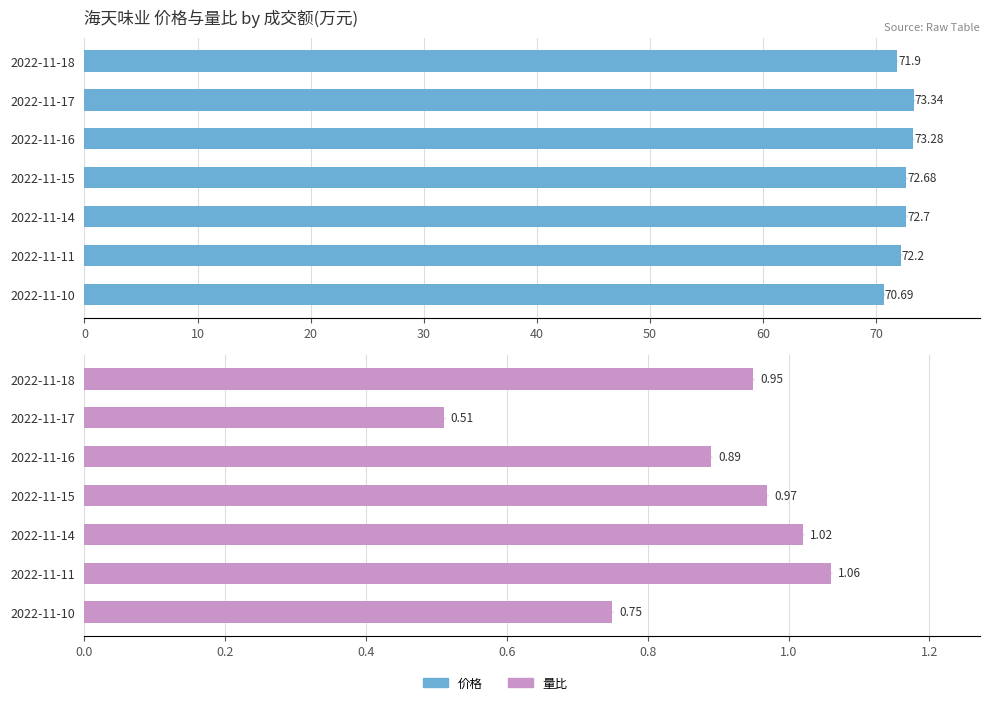

Which series has the widest spread of values?

价格